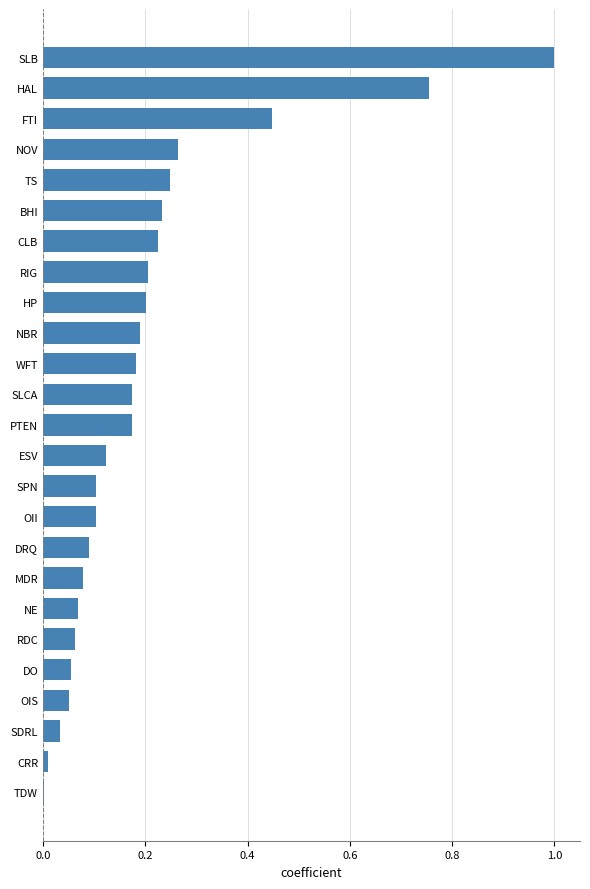

True or false: the data shows 0.4 at NOV.

False